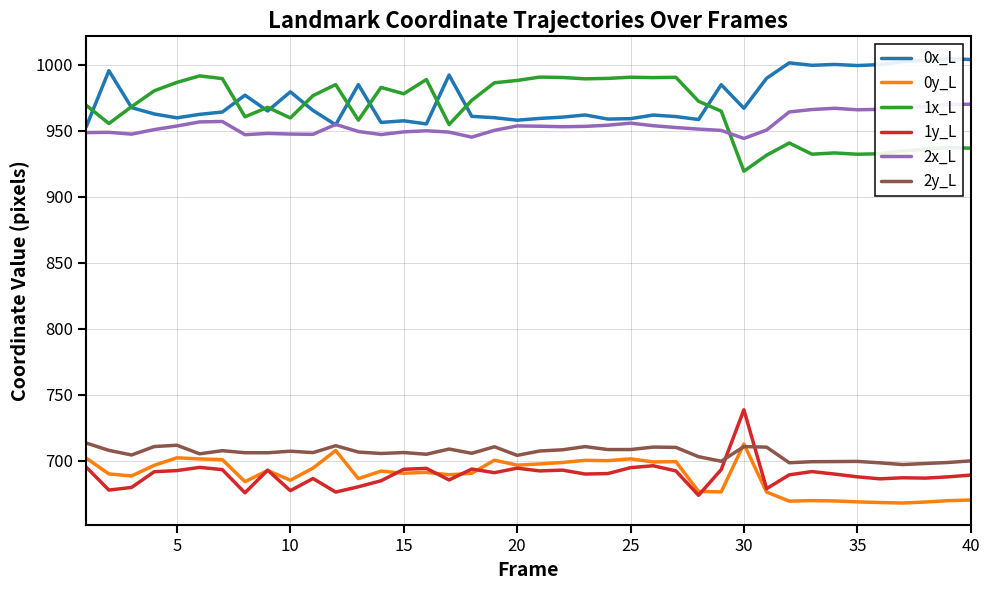

Reading left to right, list all the values displayed in this chart.

0x_L: 953.1	995.7	967.7	962.8	959.9	962.5	964.3	977.1	965.1	979.6	965.5	954.6	985.1	956.4	957.7	955.3	992.3	961.0	960.0	958.1	959.5	960.4	962.1	959.0	959.3	962.0	960.9	958.6	985.0	967.1	989.9	1001.6	999.7	1000.4	999.5	1000.2	1002.4	1003.4	1004.8	1004.1
0y_L: 702.1	690.1	688.6	696.7	702.4	701.5	701.0	684.3	692.7	685.4	694.5	707.8	686.5	692.3	690.6	691.3	689.5	690.6	700.5	696.8	697.7	698.8	700.4	700.2	701.5	699.2	699.5	676.9	676.5	712.8	676.4	669.5	669.9	669.7	668.9	668.5	668.1	668.8	669.9	670.4
1x_L: 969.5	955.6	968.4	980.4	986.8	991.7	989.6	960.7	967.9	959.8	976.7	985.1	958.1	983.0	978.1	988.9	954.8	973.1	986.5	988.2	990.8	990.5	989.5	989.8	990.7	990.4	990.6	972.5	965.0	919.5	931.6	940.8	932.4	933.3	932.3	932.7	934.8	936.1	937.4	936.9
1y_L: 695.3	677.9	679.9	691.8	692.7	695.1	693.4	675.8	693.0	677.4	686.6	676.4	680.4	684.9	693.6	694.3	685.5	693.8	691.1	694.5	692.4	693.0	690.0	690.4	694.9	696.3	692.4	673.9	693.4	738.7	679.0	689.4	691.9	690.0	687.9	686.4	687.2	686.9	687.9	689.2
2x_L: 948.7	948.9	947.6	951.0	953.7	956.8	957.2	947.1	948.1	947.6	947.4	955.0	949.6	947.3	949.3	950.1	949.1	945.3	950.4	953.8	953.6	953.2	953.4	954.3	955.9	953.9	952.6	951.4	950.4	944.3	950.7	964.4	966.2	967.1	966.0	966.3	968.4	968.4	970.1	970.2
2y_L: 713.5	708.0	704.5	710.9	711.9	705.4	707.7	706.2	706.2	707.3	706.3	711.5	706.7	705.6	706.3	705.0	709.0	705.8	710.7	704.2	707.5	708.4	710.8	708.6	708.6	710.5	710.2	703.2	699.7	710.8	710.4	698.6	699.4	699.5	699.6	698.5	697.2	698.0	698.8	700.0